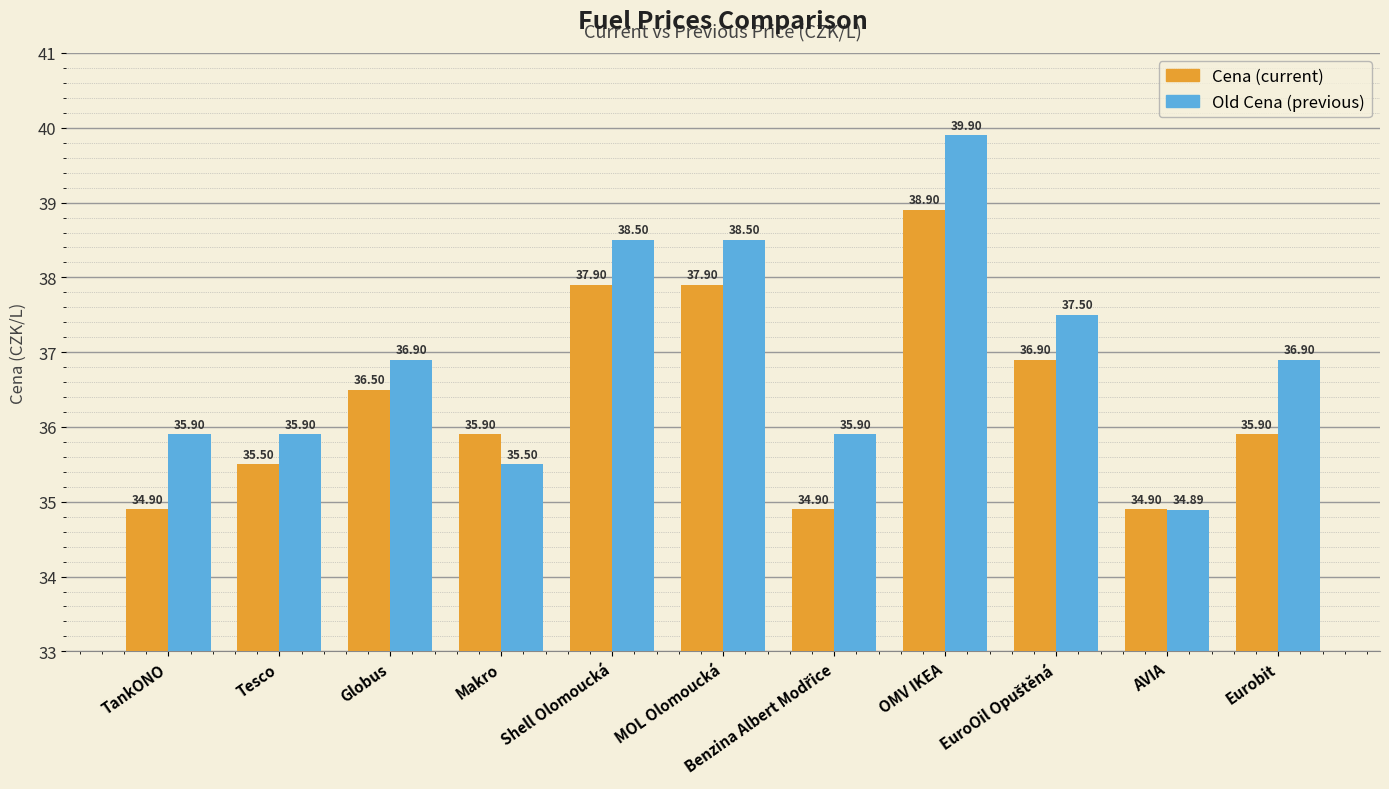

Which category has the lowest value across all series?

AVIA